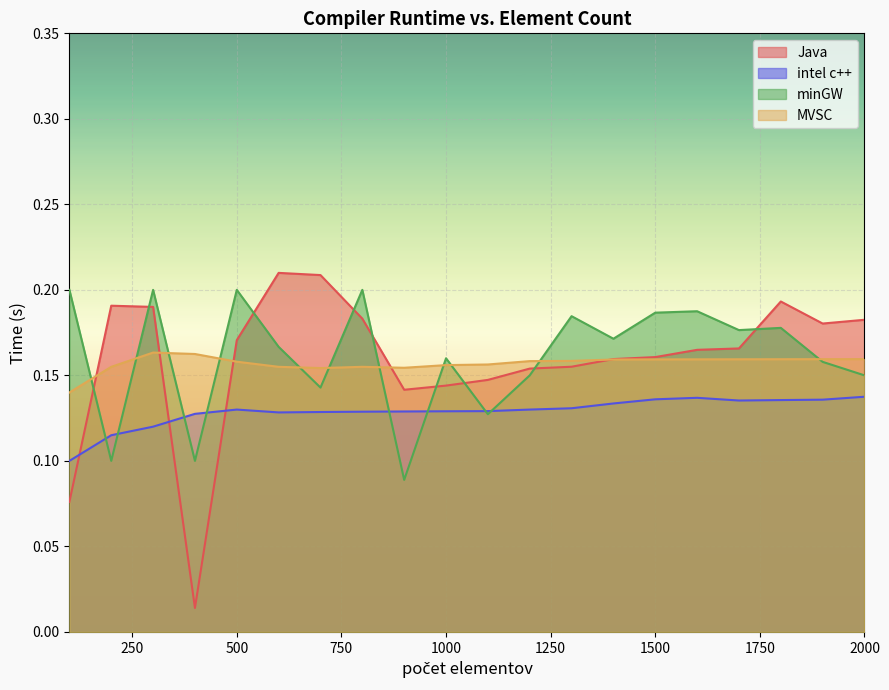

Which series has the widest spread of values?

Java